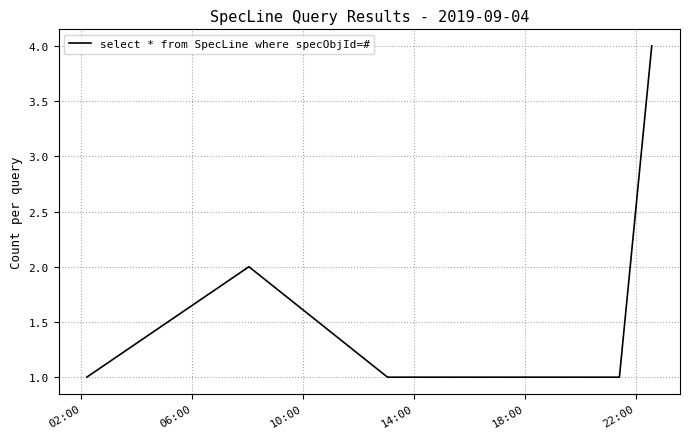

What is the sum of all values?

10